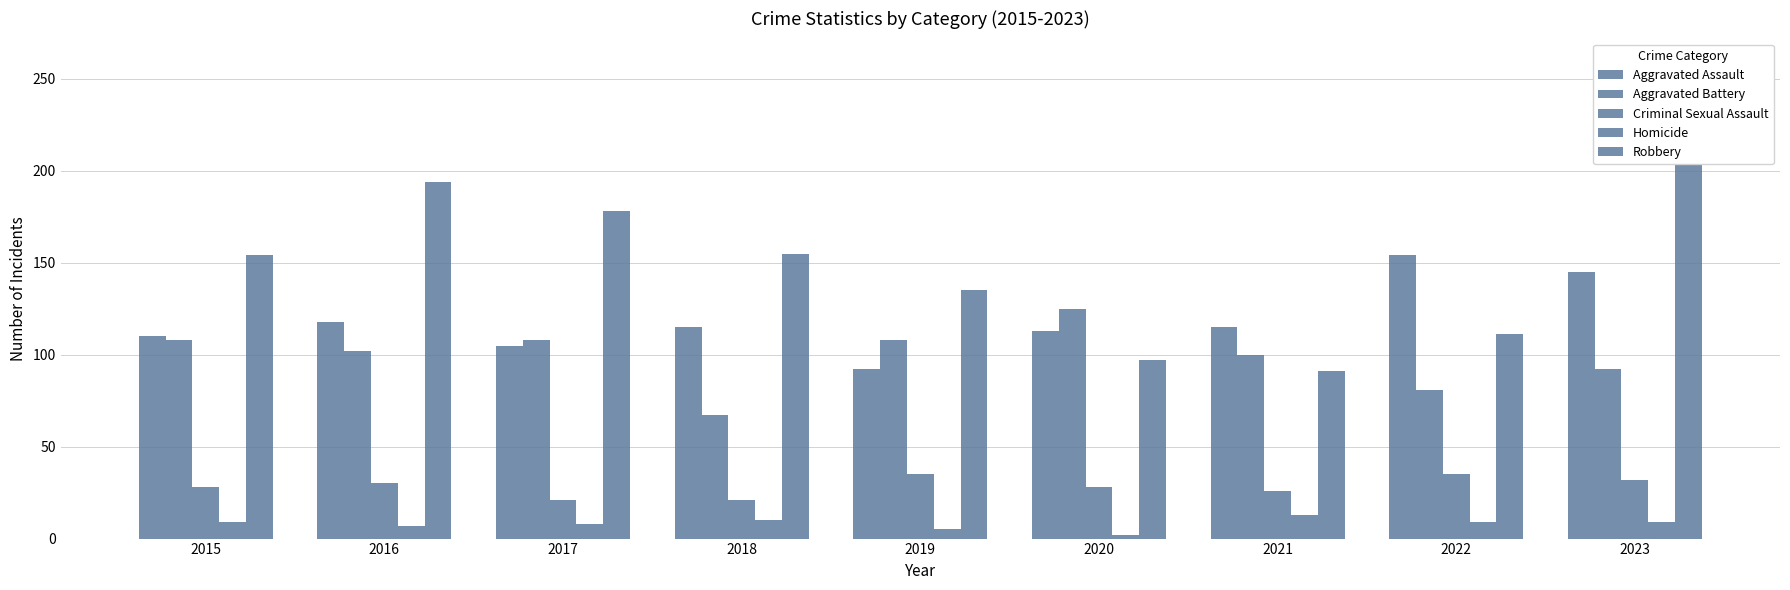

Where is Aggravated Battery nearest to the value 96?

2021